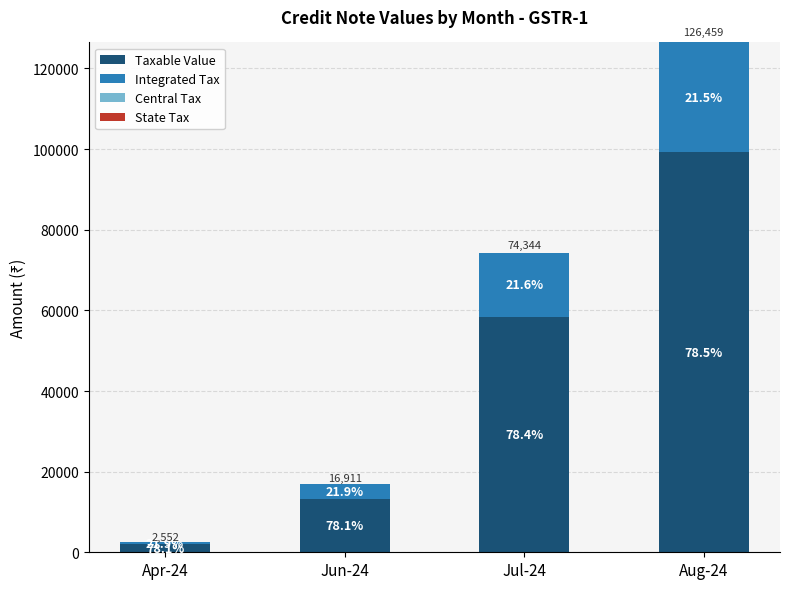

How many bars are there in total?

4